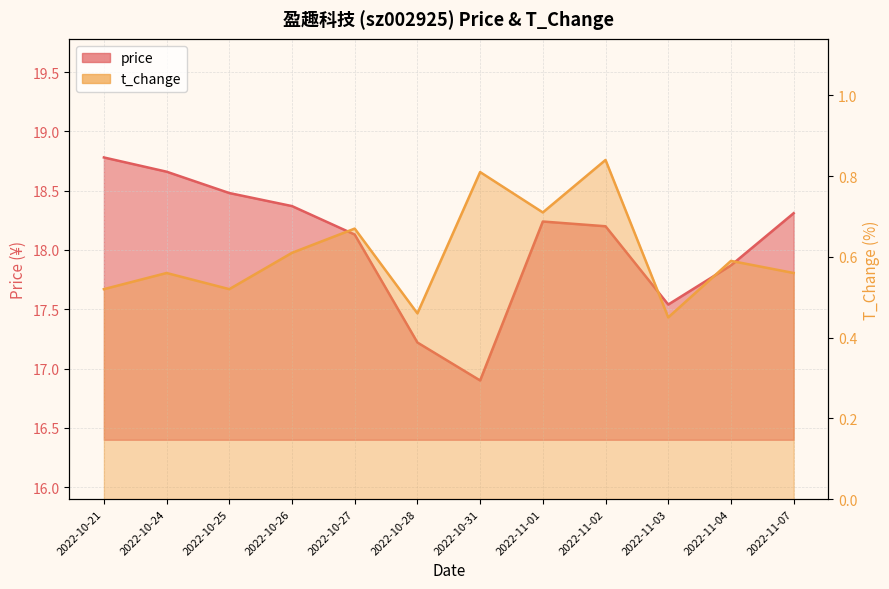

What is the value of the price point at the 6th from the left?

17.2